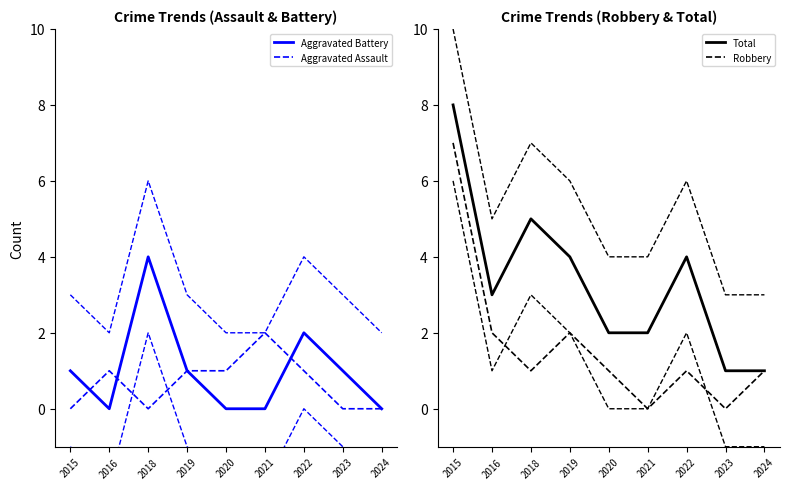

How many Aggravated Assault values are between 0 and 1?

8